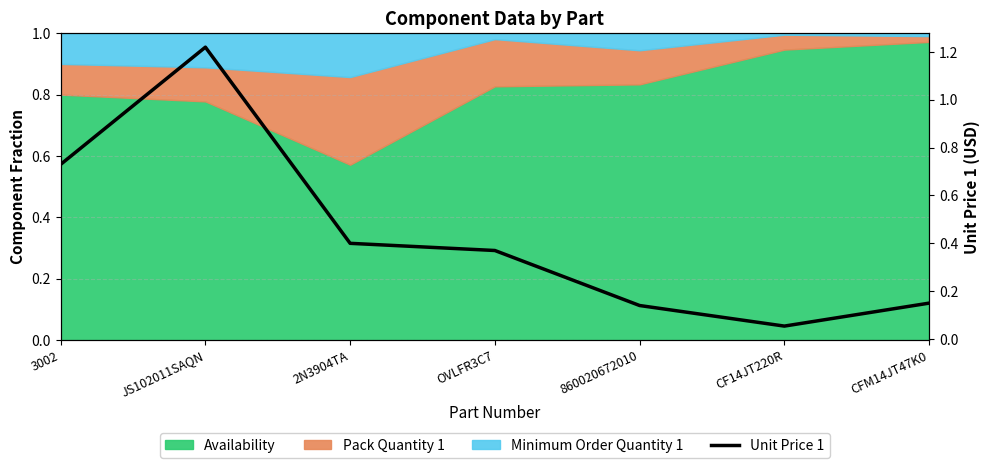

True or false: the data shows 0.4 at 2N3904TA.

True